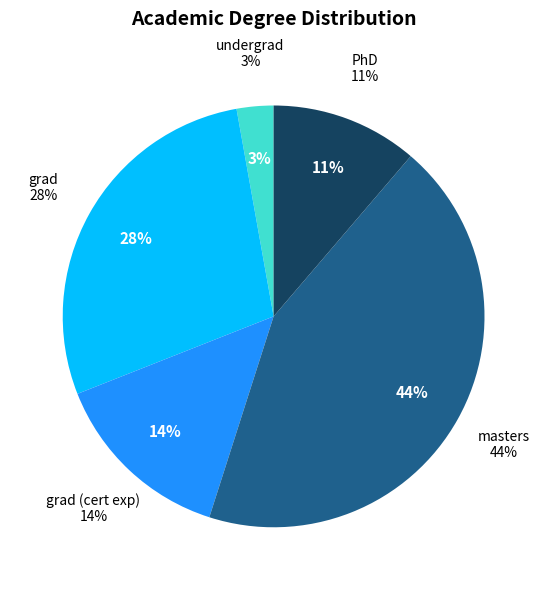

To the nearest percent, what is the combined percentage of undergrad and grad (cert exp)?

17%